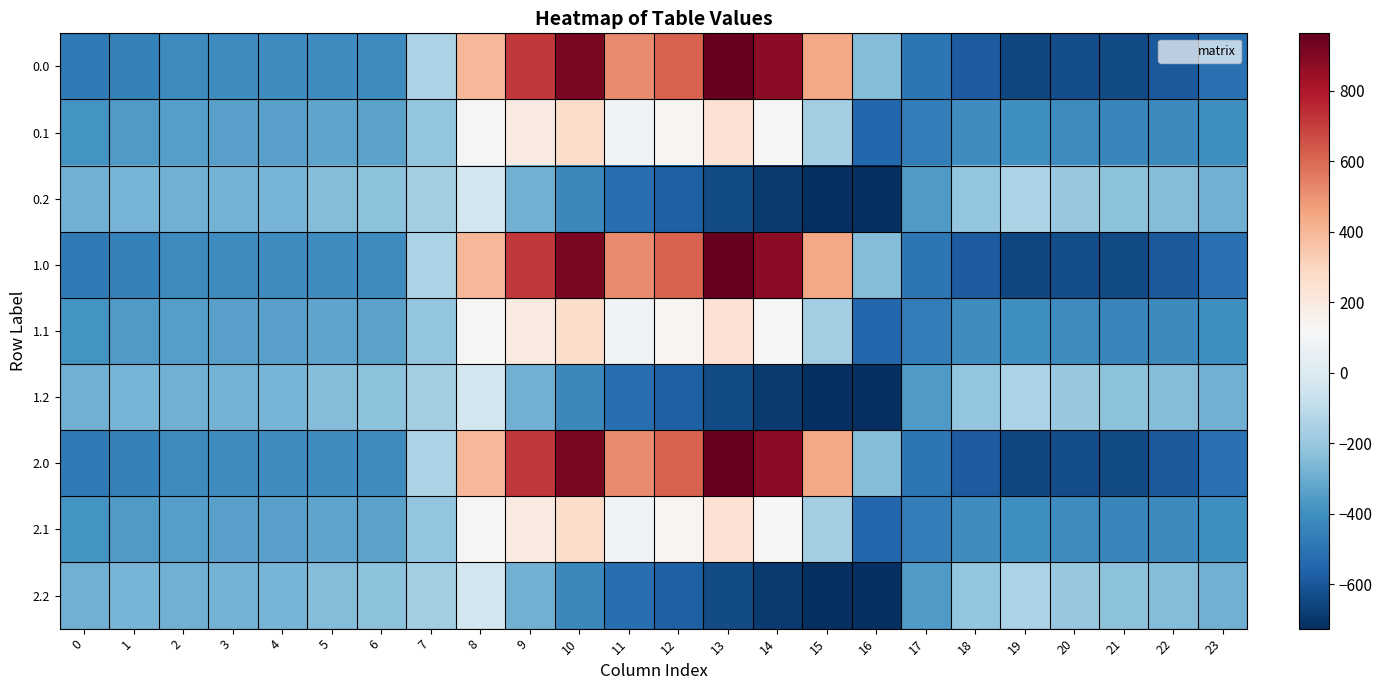

Reading left to right, list all the values displayed in this chart.

0.0: 0=-482.0	1=-449.5	2=-410.3	3=-404.4	4=-404.9	5=-403.8	6=-408.0	7=-150.1	8=395.3	9=716.9	10=916.2	11=516.0	12=619.4	13=962.7	14=870.3	15=443.0	16=-250.9	17=-494.8	18=-586.7	19=-649.2	20=-629.9	21=-638.4	22=-592.3	23=-511.3
0.1: 0=-384.6	1=-361.1	2=-347.9	3=-342.7	4=-339.6	5=-325.7	6=-332.2	7=-217.1	8=125.2	9=191.1	10=274.1	11=87.0	12=134.6	13=241.5	14=113.7	15=-173.1	16=-547.3	17=-466.6	18=-405.4	19=-400.2	20=-414.5	21=-432.4	22=-419.9	23=-399.4
0.2: 0=-287.1	1=-272.7	2=-285.5	3=-281.0	4=-274.4	5=-245.0	6=-228.8	7=-176.6	8=-35.3	9=-288.5	10=-423.5	11=-520.6	12=-571.2	13=-640.4	14=-687.4	15=-725.8	16=-726.6	17=-362.4	18=-210.0	19=-151.0	20=-199.2	21=-226.4	22=-247.4	23=-287.5
1.0: 0=-482.0	1=-449.5	2=-410.3	3=-404.4	4=-404.9	5=-403.8	6=-408.0	7=-150.1	8=395.3	9=716.9	10=916.2	11=516.0	12=619.4	13=962.7	14=870.3	15=443.0	16=-250.9	17=-494.8	18=-586.7	19=-649.2	20=-629.9	21=-638.4	22=-592.3	23=-511.3
1.1: 0=-384.6	1=-361.1	2=-347.9	3=-342.7	4=-339.6	5=-325.7	6=-332.2	7=-217.1	8=125.2	9=191.1	10=274.1	11=87.0	12=134.6	13=241.5	14=113.7	15=-173.1	16=-547.3	17=-466.6	18=-405.4	19=-400.2	20=-414.5	21=-432.4	22=-419.9	23=-399.4
1.2: 0=-287.1	1=-272.7	2=-285.5	3=-281.0	4=-274.4	5=-245.0	6=-228.8	7=-176.6	8=-35.3	9=-288.5	10=-423.5	11=-520.6	12=-571.2	13=-640.4	14=-687.4	15=-725.8	16=-726.6	17=-362.4	18=-210.0	19=-151.0	20=-199.2	21=-226.4	22=-247.4	23=-287.5
2.0: 0=-482.0	1=-449.5	2=-410.3	3=-404.4	4=-404.9	5=-403.8	6=-408.0	7=-150.1	8=395.3	9=716.9	10=916.2	11=516.0	12=619.4	13=962.7	14=870.3	15=443.0	16=-250.9	17=-494.8	18=-586.7	19=-649.2	20=-629.9	21=-638.4	22=-592.3	23=-511.3
2.1: 0=-384.6	1=-361.1	2=-347.9	3=-342.7	4=-339.6	5=-325.7	6=-332.2	7=-217.1	8=125.2	9=191.1	10=274.1	11=87.0	12=134.6	13=241.5	14=113.7	15=-173.1	16=-547.3	17=-466.6	18=-405.4	19=-400.2	20=-414.5	21=-432.4	22=-419.9	23=-399.4
2.2: 0=-287.1	1=-272.7	2=-285.5	3=-281.0	4=-274.4	5=-245.0	6=-228.8	7=-176.6	8=-35.3	9=-288.5	10=-423.5	11=-520.6	12=-571.2	13=-640.4	14=-687.4	15=-725.8	16=-726.6	17=-362.4	18=-210.0	19=-151.0	20=-199.2	21=-226.4	22=-247.4	23=-287.5